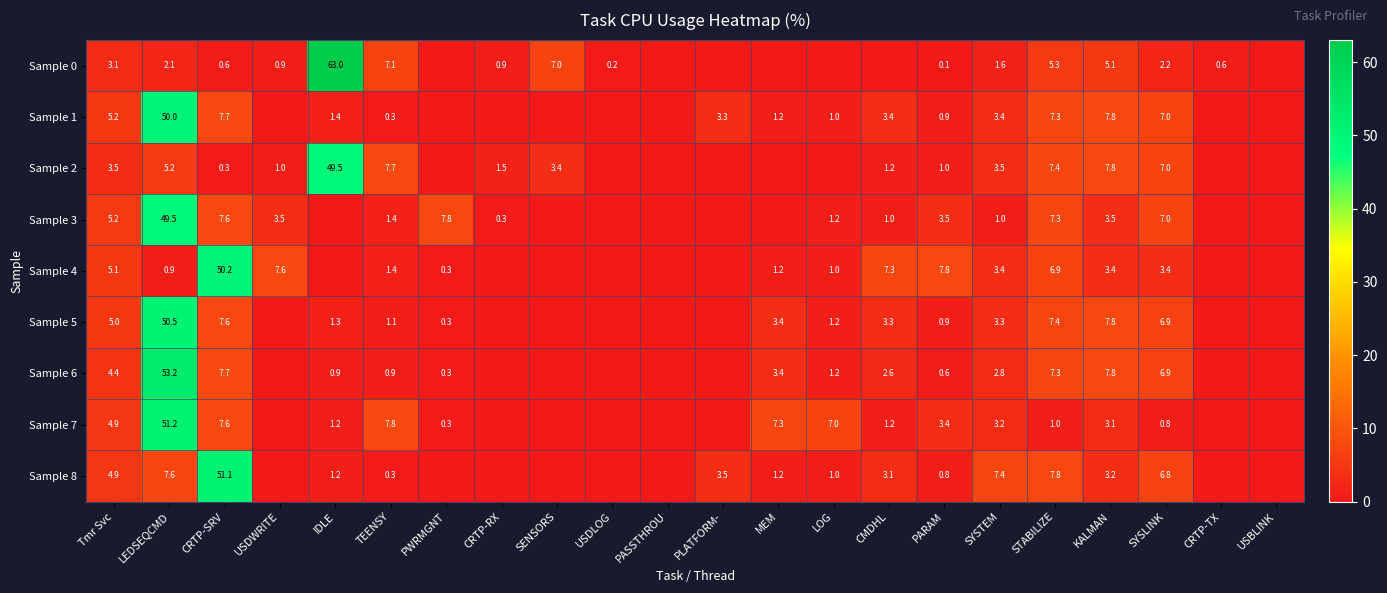

The value of Sample 1 at LEDSEQCMD is 50.0. True or false?

True